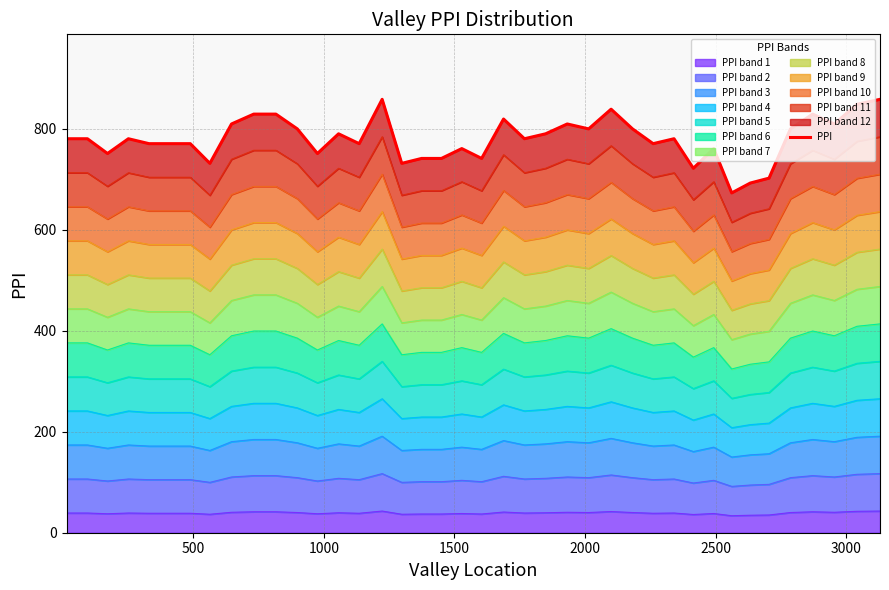

What is the difference between the maximum and minimum values?

185.4